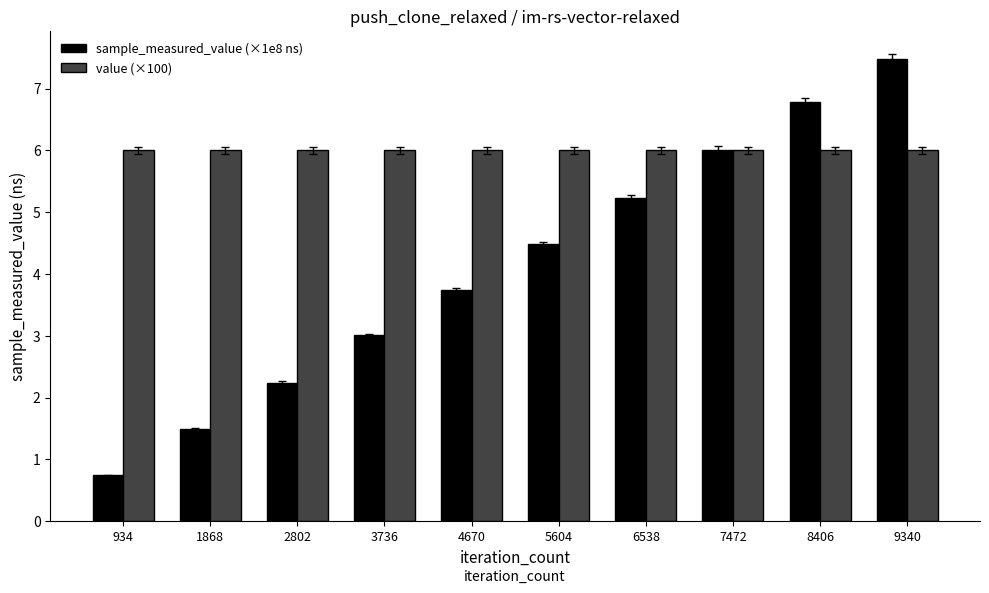

Between 4670 and 6538, which series saw the biggest shift?

sample_measured_value (×1e8 ns)